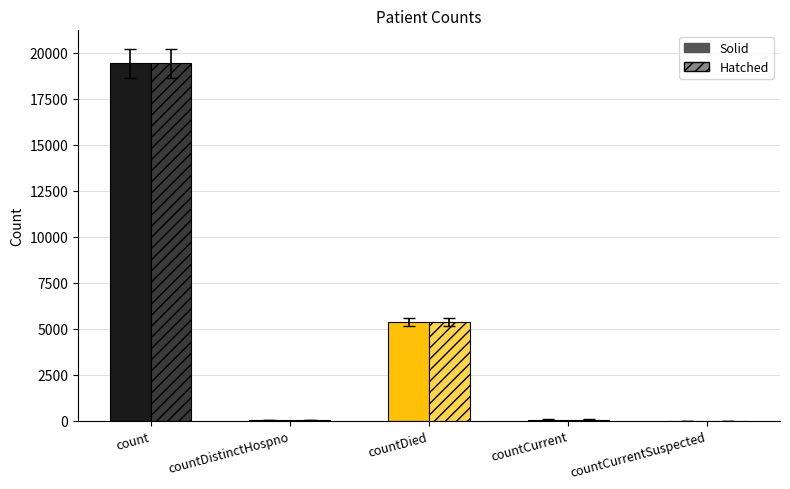

What is the total value across all series at countCurrent?

120